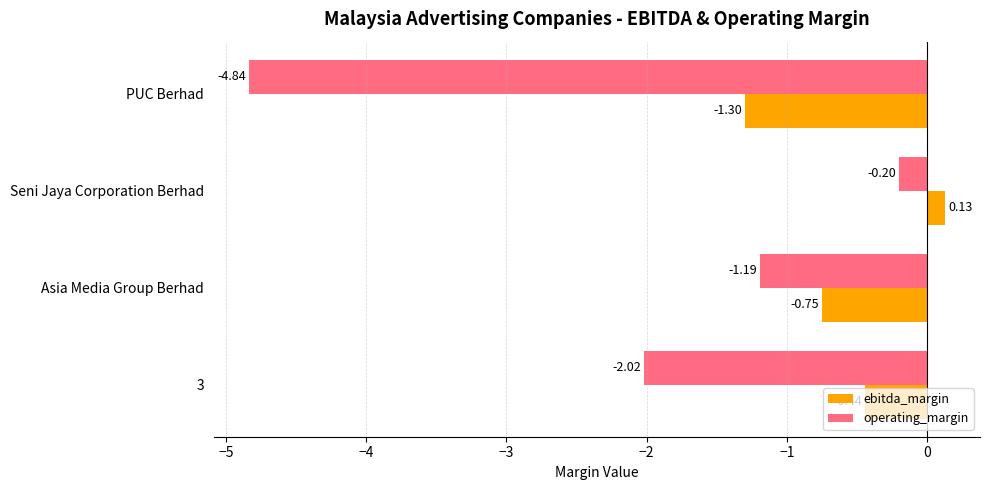

What is the difference between the maximum and minimum values in the operating_margin series?

4.6